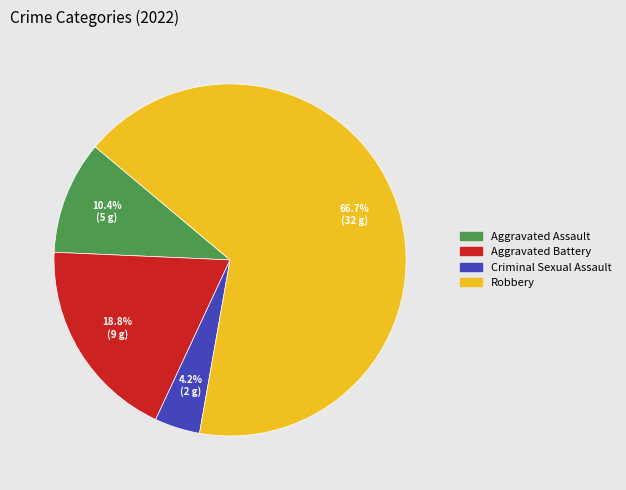

Approximately how many times larger is the value at Robbery compared to Aggravated Assault?

6.4